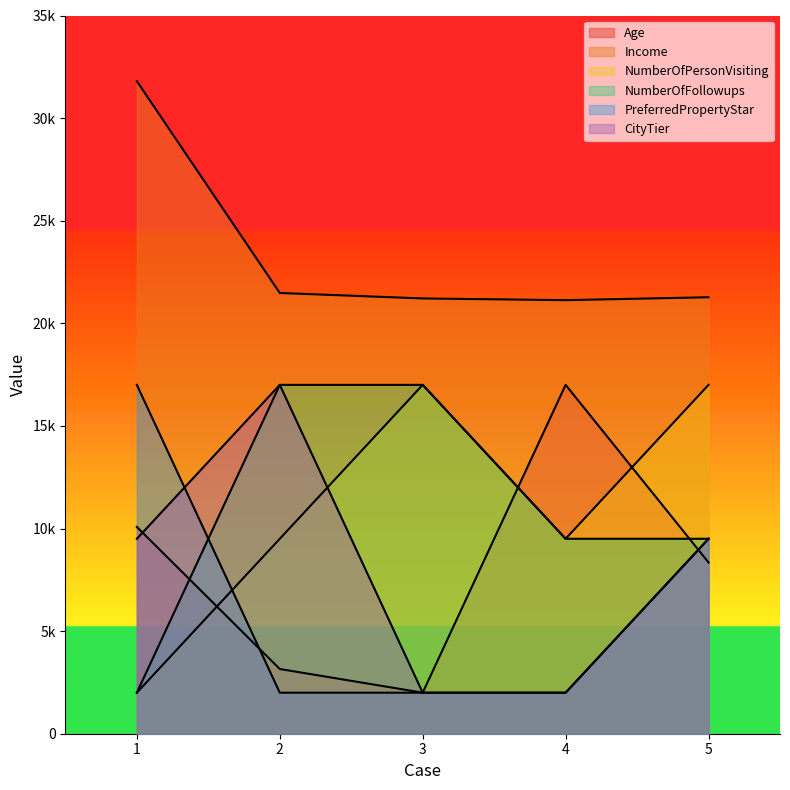

At which category is the sum across all series the highest?

5